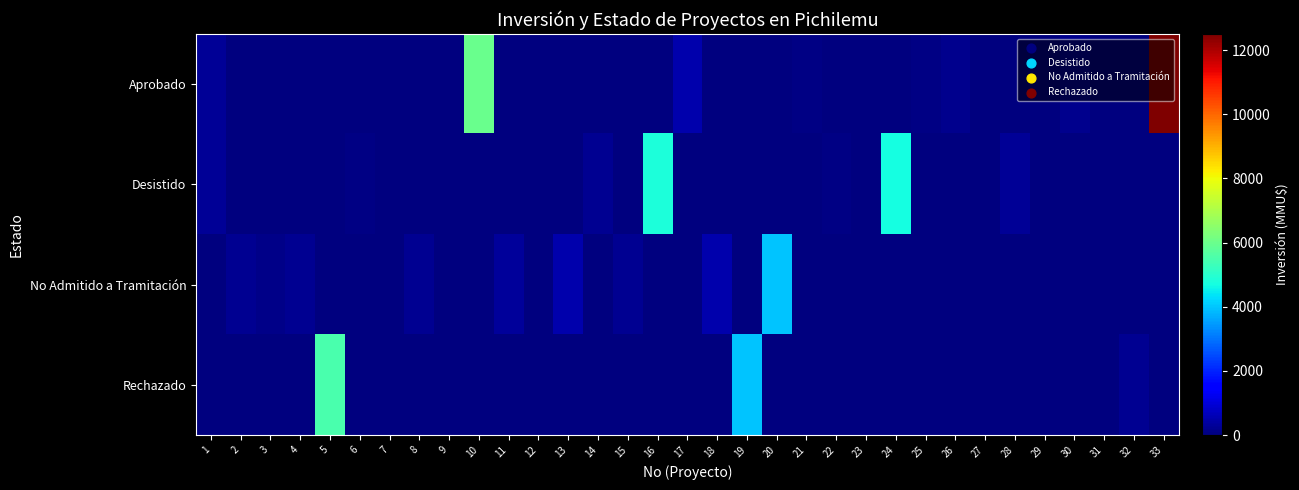

Which has a higher value, 24 or 32?

24